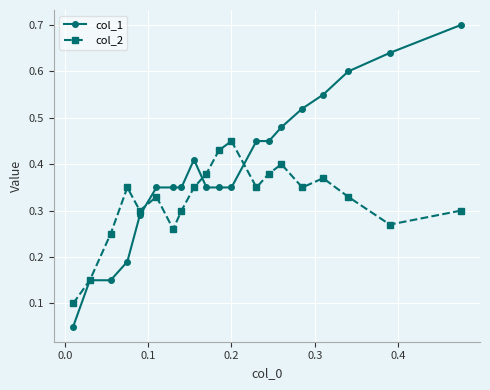

How many data points does each series have?

20